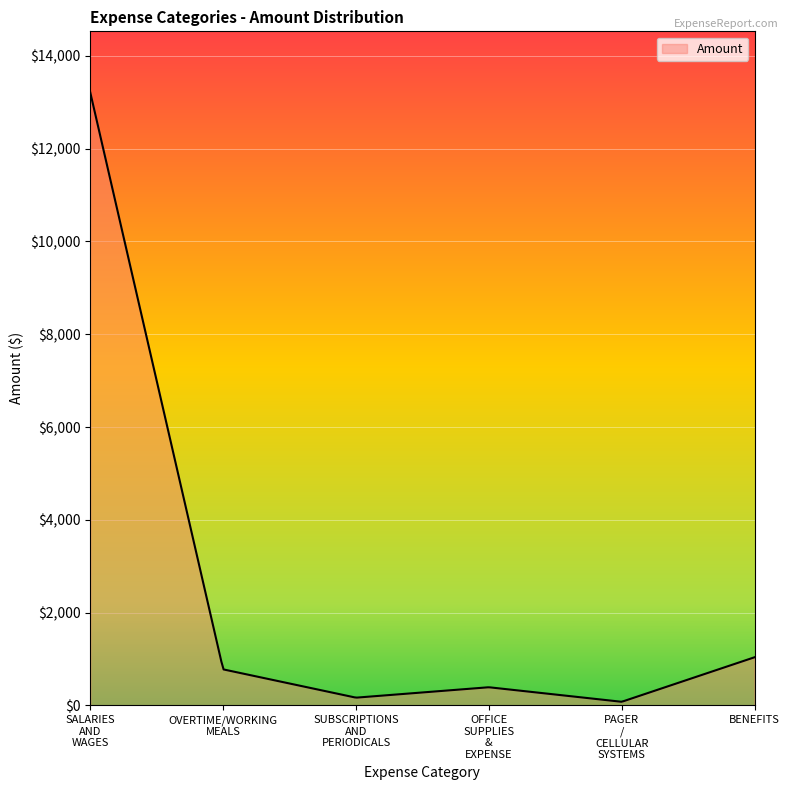

How many lines are shown in the chart?

1